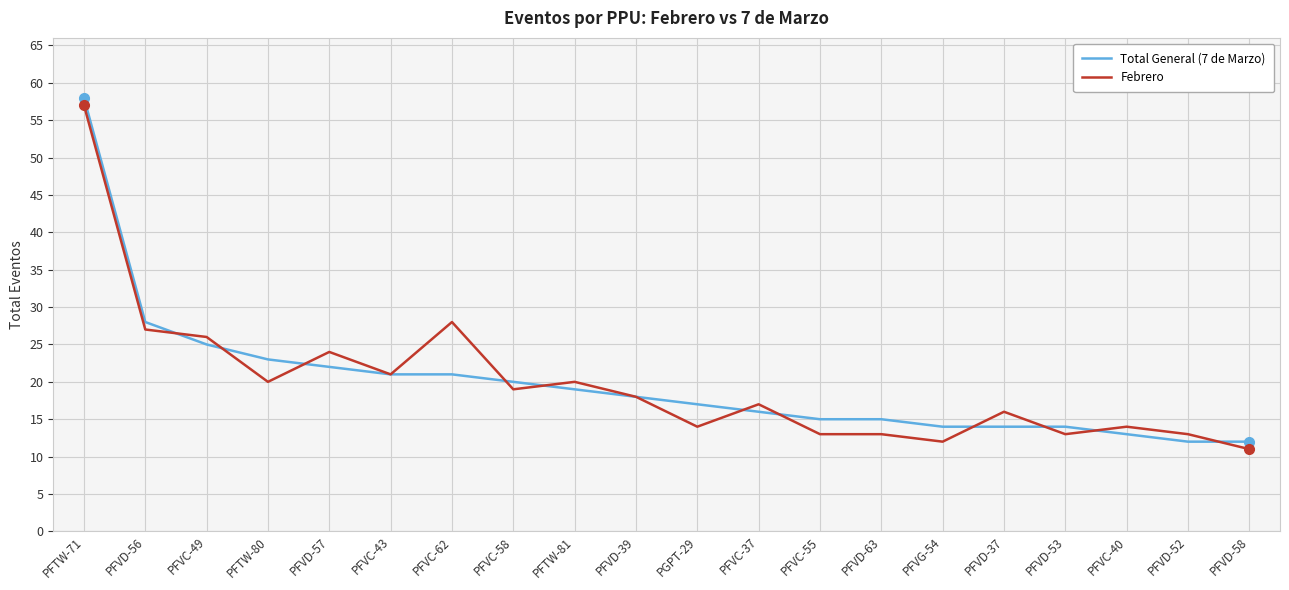

Which series changed the most between PFVC-58 and PGPT-29?

Febrero